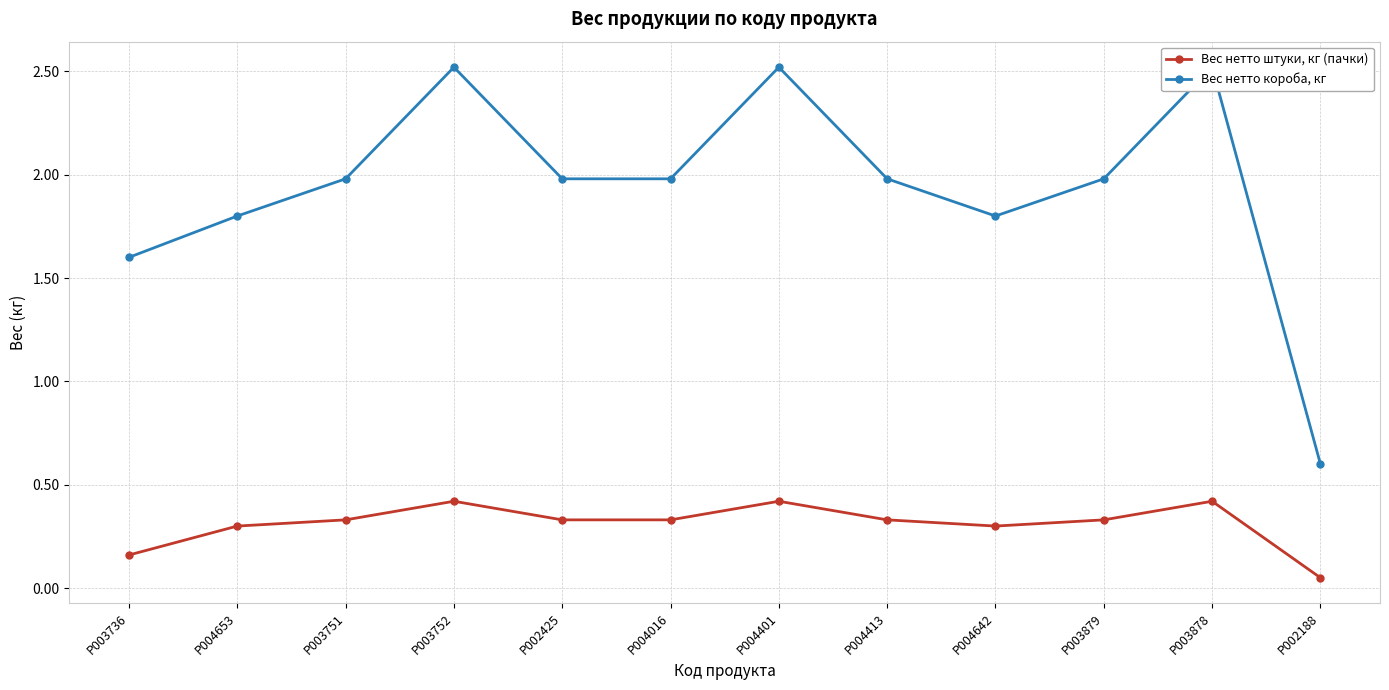

What are all the series names shown in the legend?

Вес нетто штуки, кг (пачки), Вес нетто короба, кг